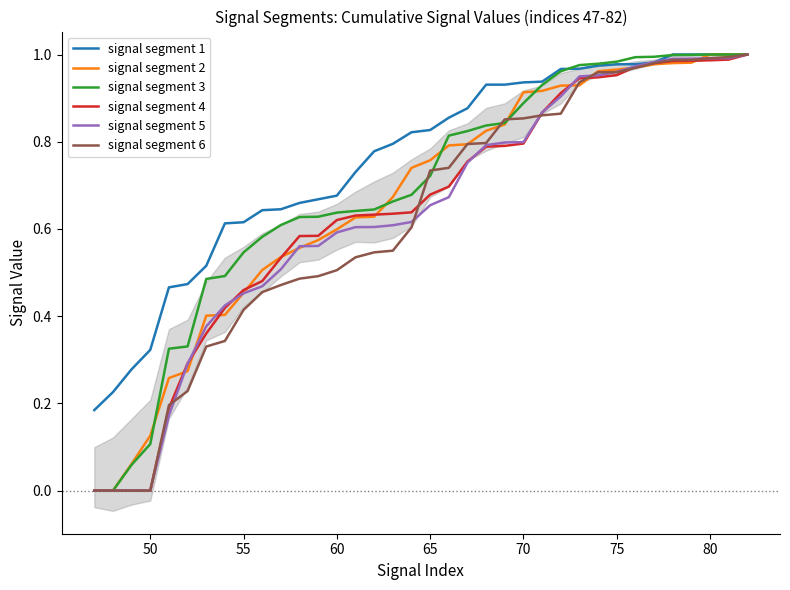

Is it true that signal segment 6 equals 0.0 at 50?

True